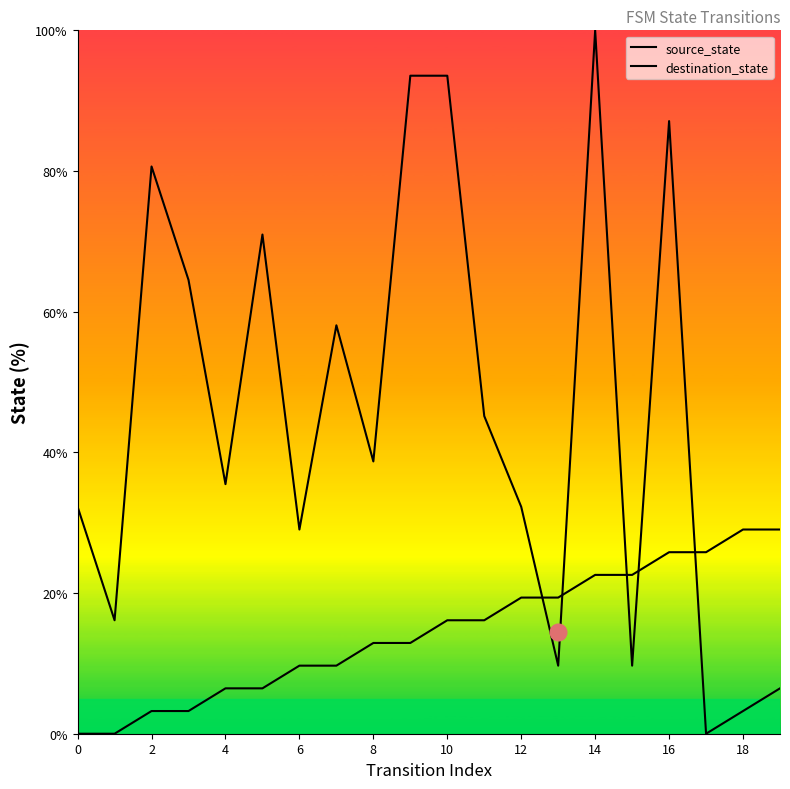

Rank the series by their maximum value, from lowest to highest.

source_state, destination_state